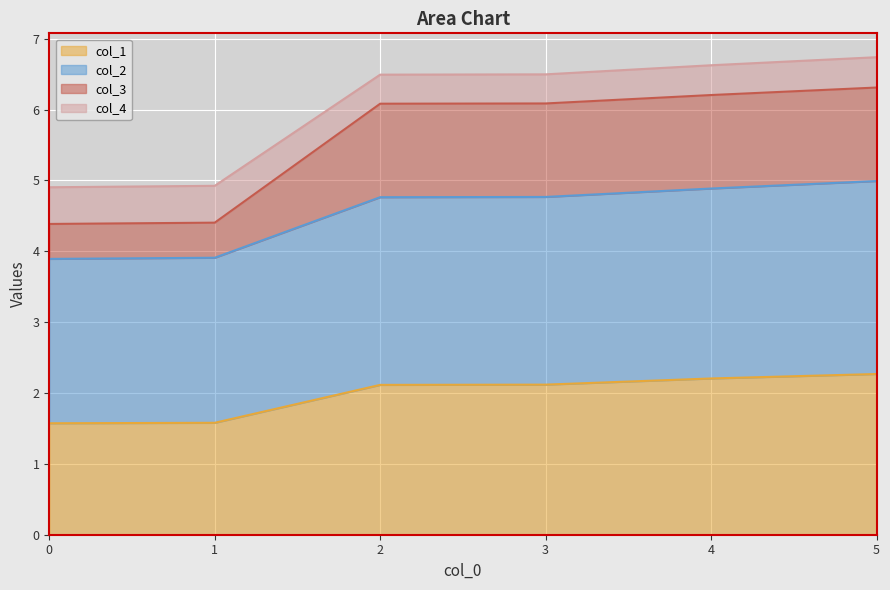

True or false: col_1 has a value of 2.1 at 3.

True